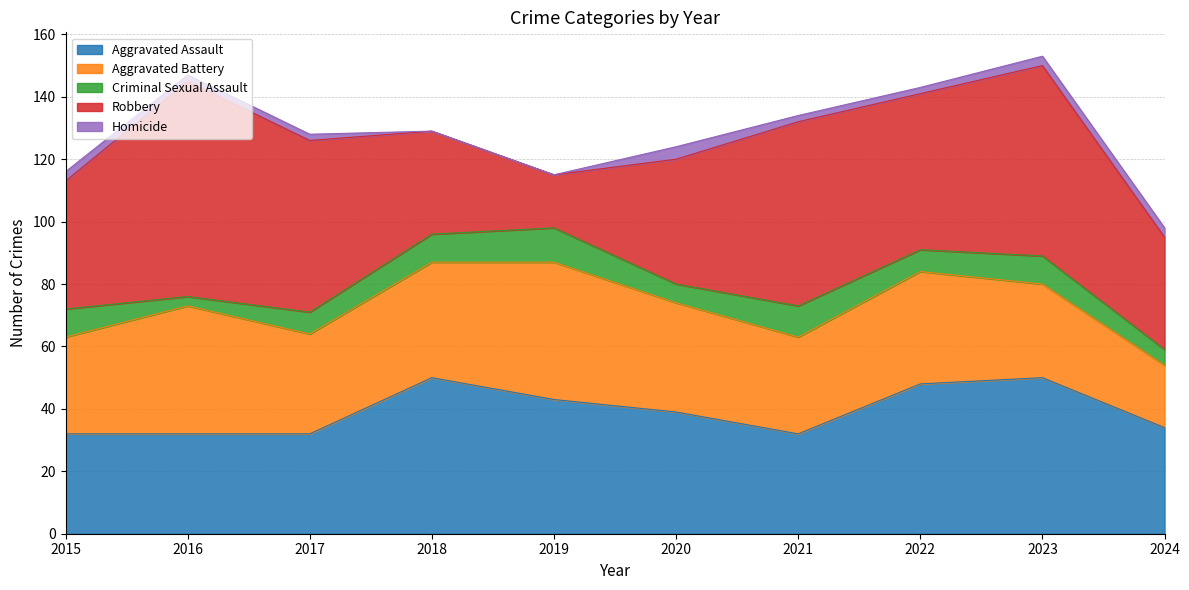

True or false: Aggravated Assault and Homicide cross at least once.

False